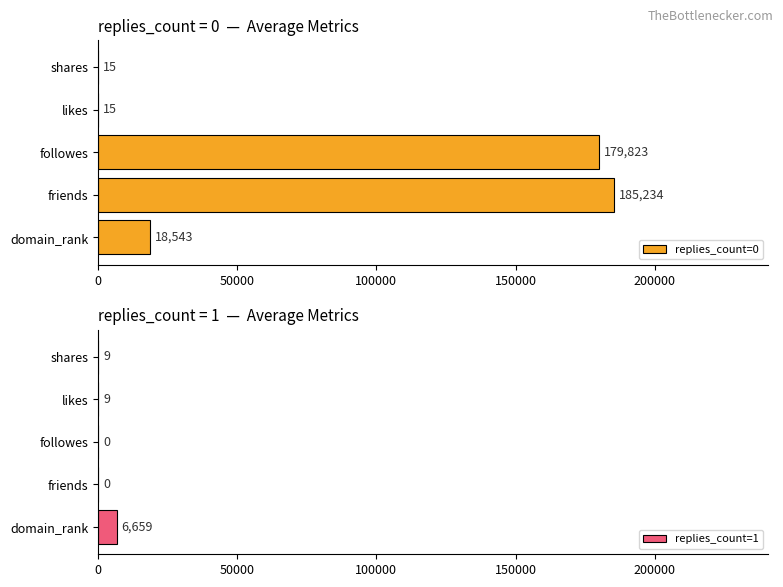

How many values in replies_count=1 are above zero?

3